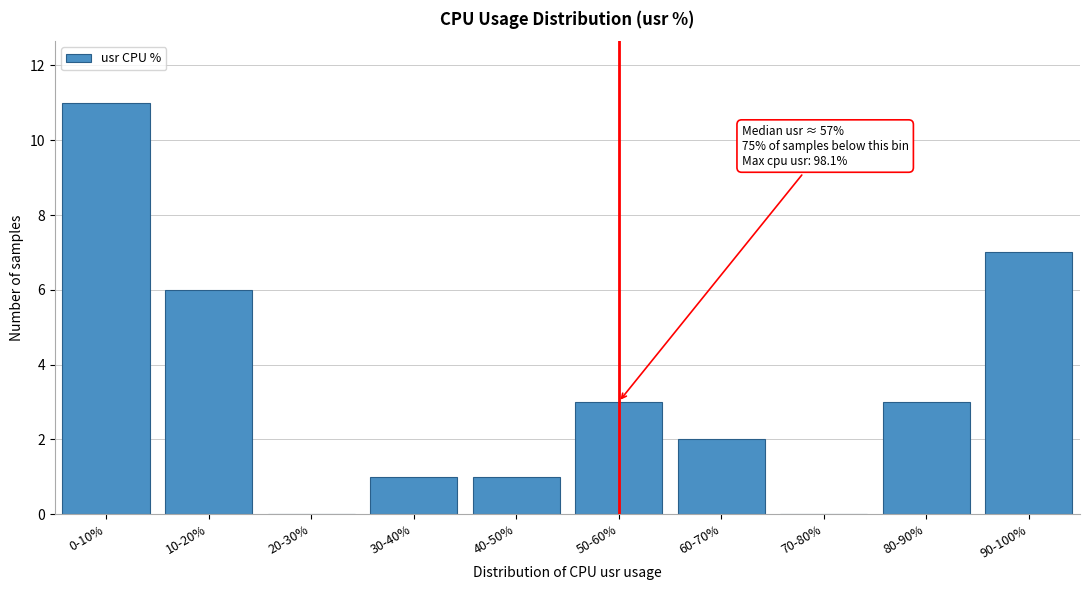

Reading left to right, what are all the values shown in this chart?

0-10%=11	10-20%=6	20-30%=0	30-40%=1	40-50%=1	50-60%=3	60-70%=2	70-80%=0	80-90%=3	90-100%=7